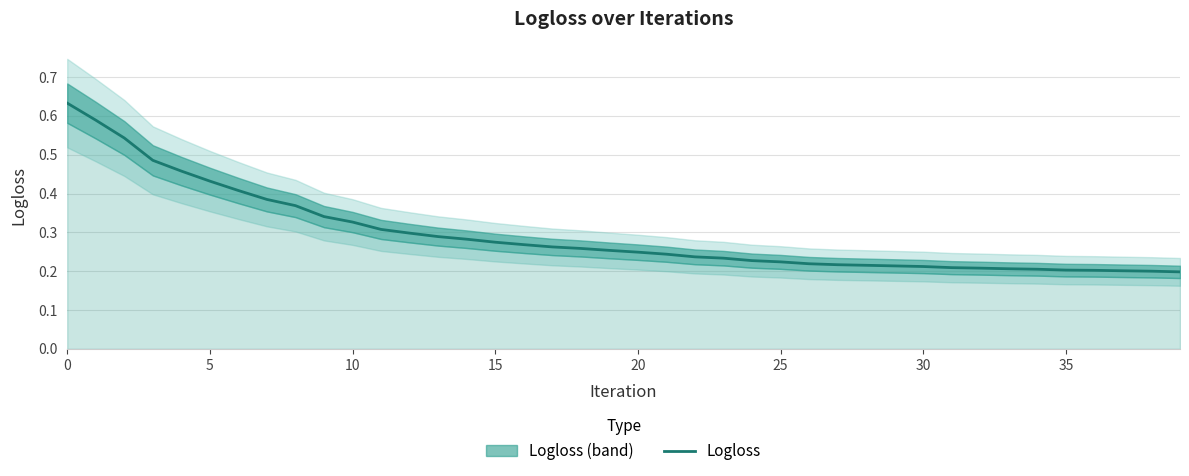

How many lines are shown in the chart?

1